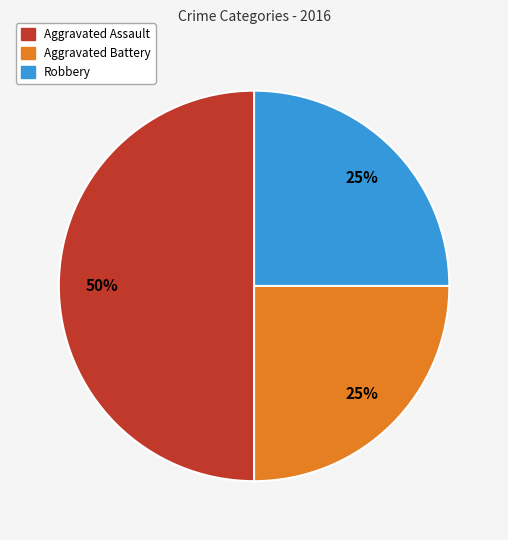

To the nearest percent, what is the difference between the largest and smallest slice percentages?

25%